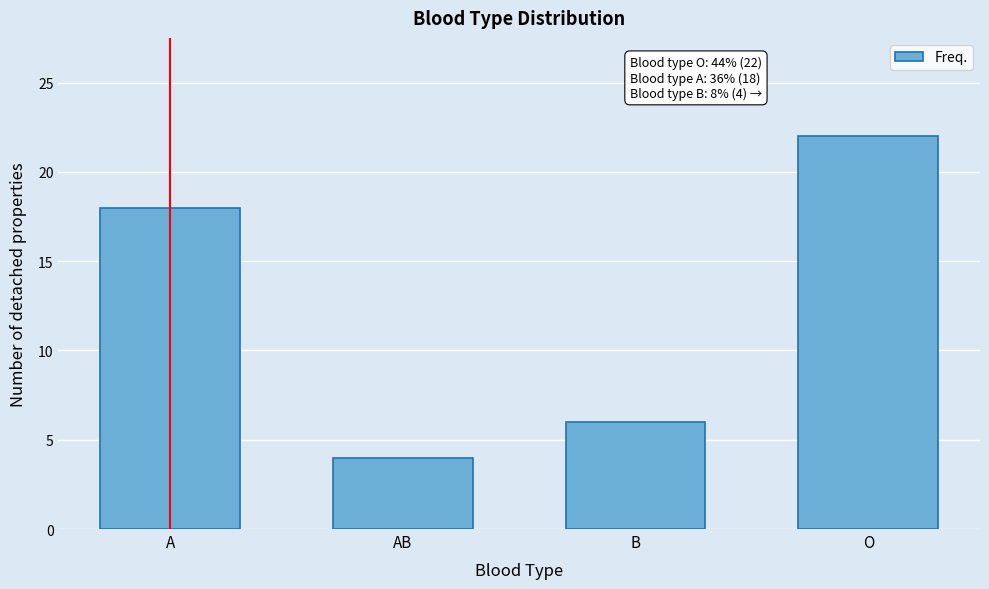

Reading left to right, list all the values displayed in this chart.

A=18	AB=4	B=6	O=22